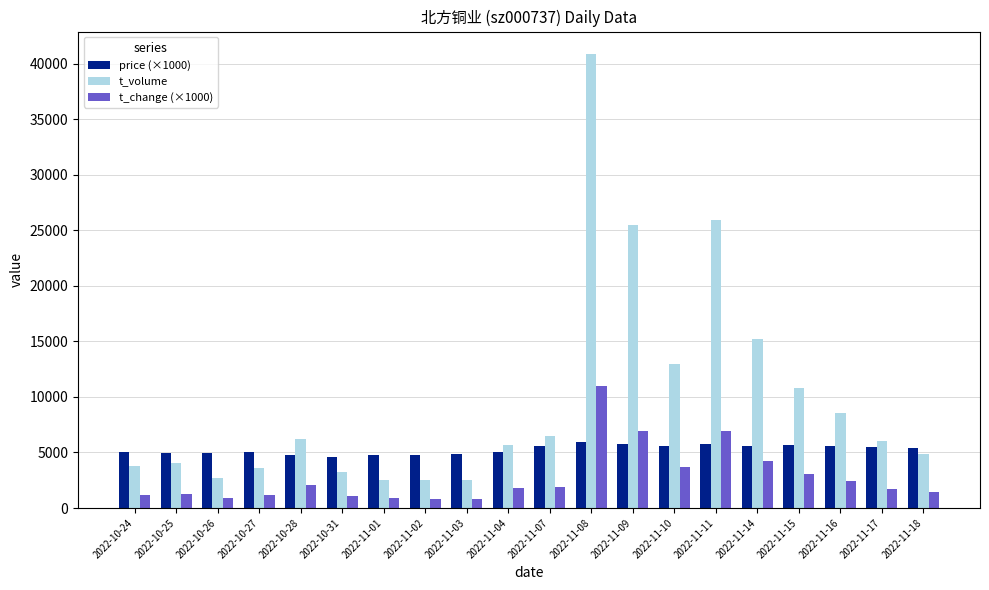

What value does the t_change (×1000) series have at 2022-11-01, to the nearest 100?

900